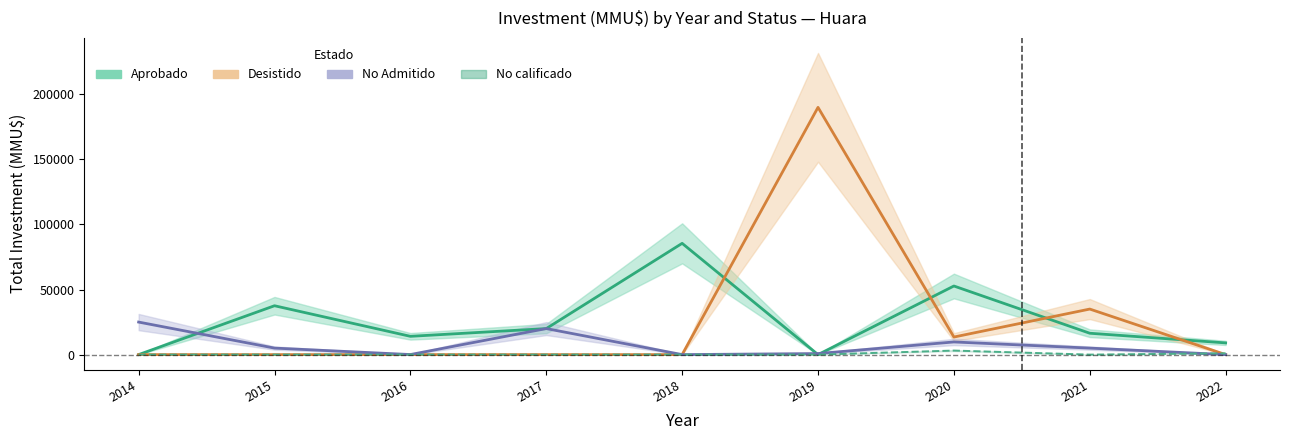

Where is the first local minimum for Desistido?

2020